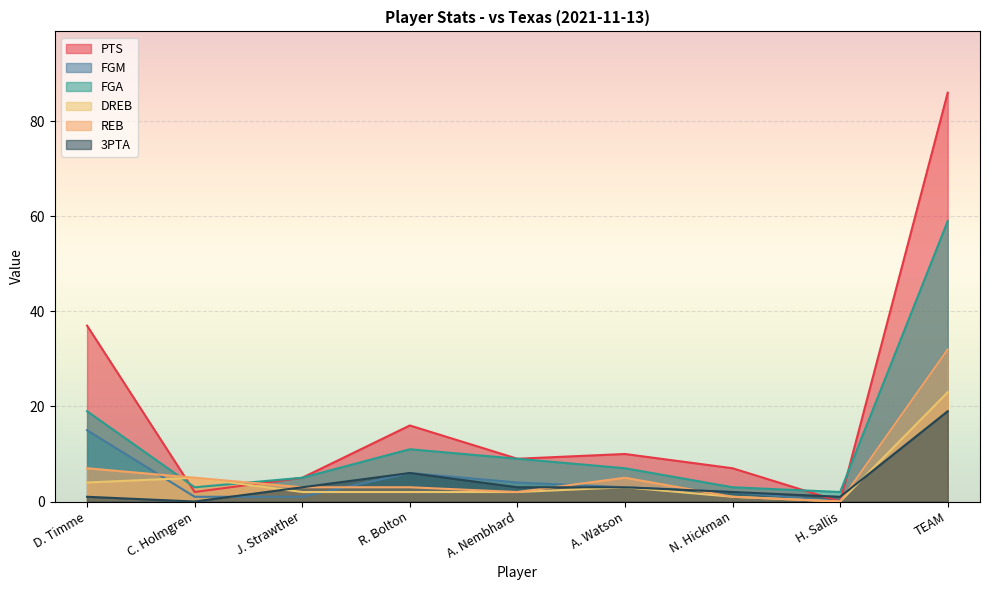

List the labels in order of DREB value, largest first.

TEAM, C. Holmgren, D. Timme, A. Watson, J. Strawther, R. Bolton, A. Nembhard, N. Hickman, H. Sallis